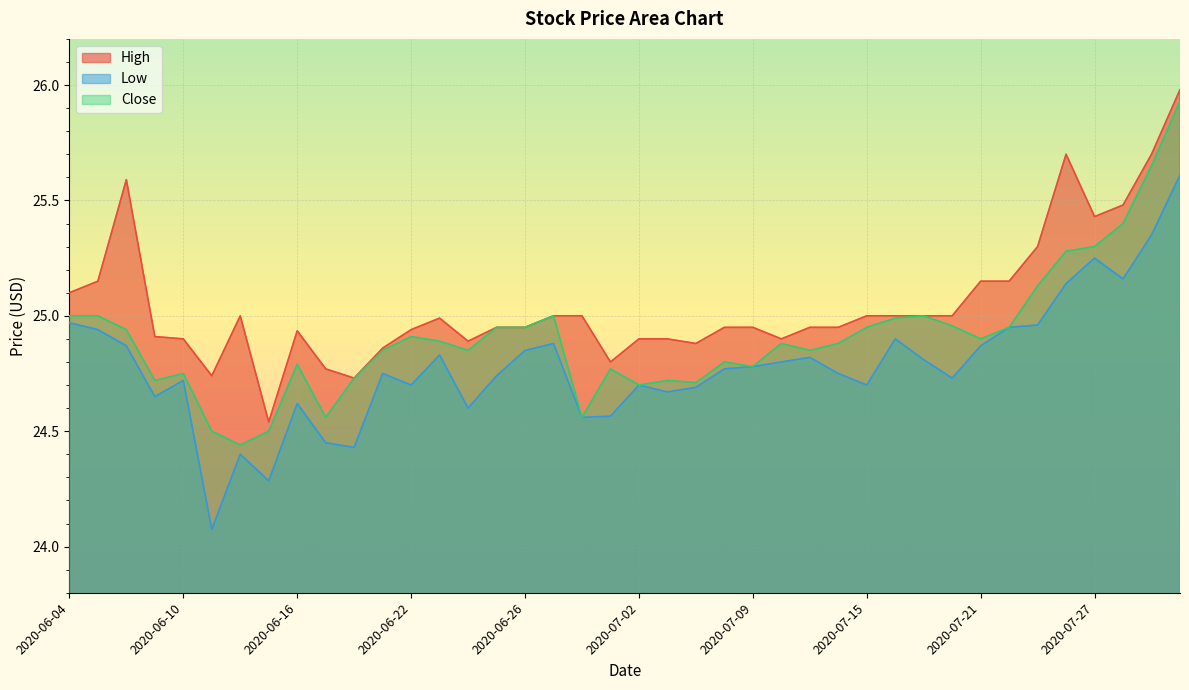

True or false: Low has more than 1 interior local peaks.

True